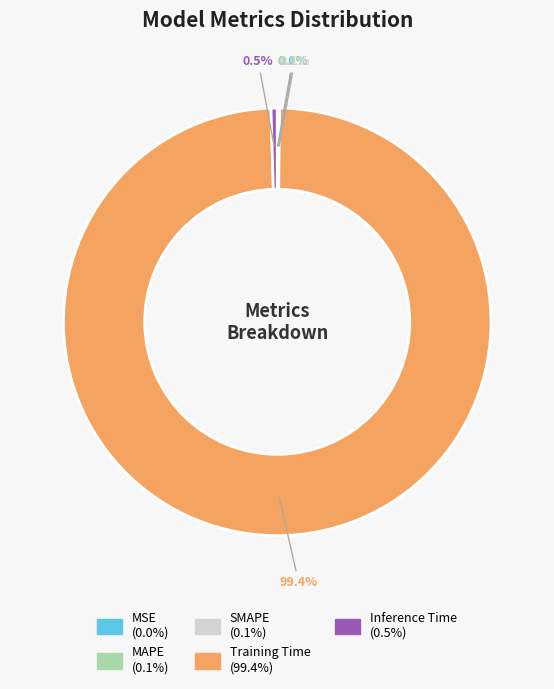

What portion of the pie excludes Inference Time?

99.5%